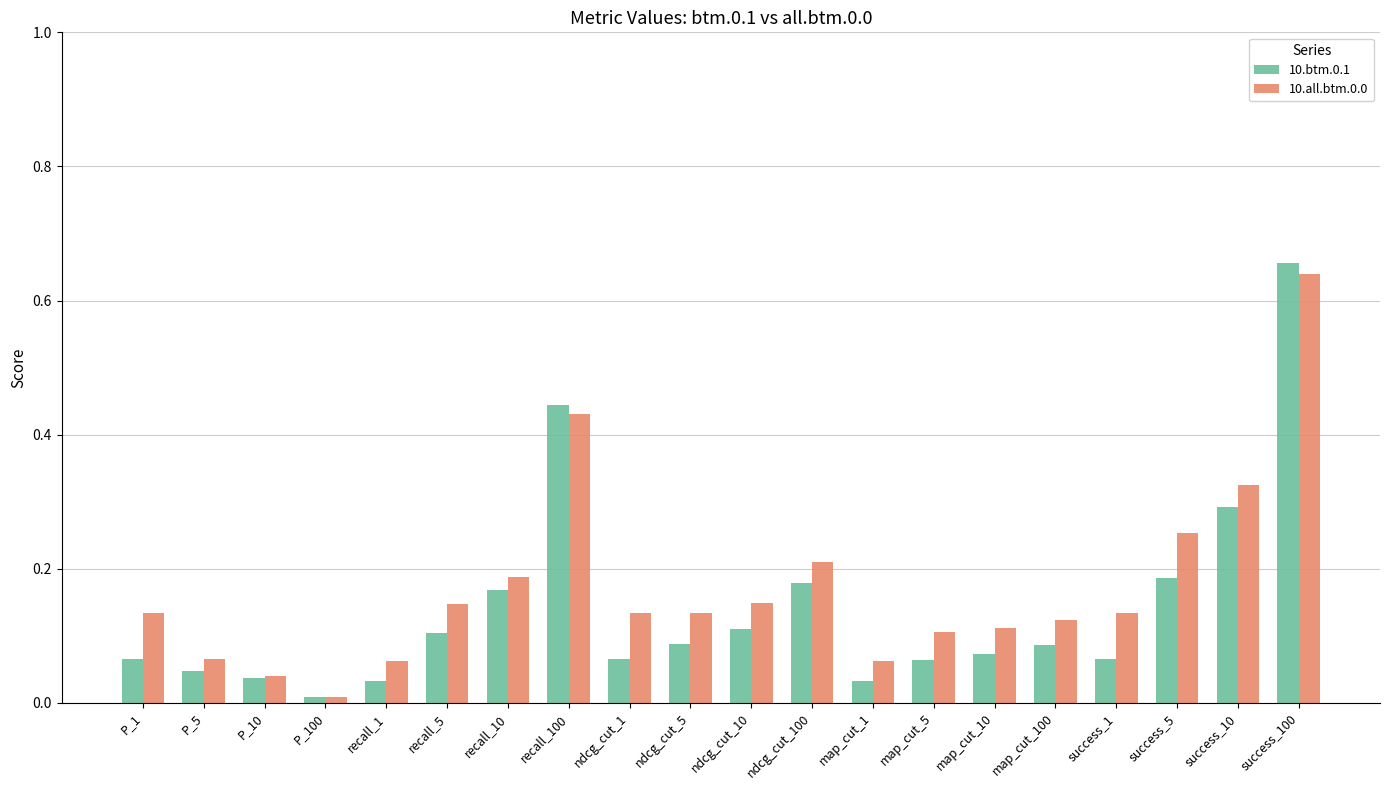

Which series has the widest spread of values?

10.btm.0.1